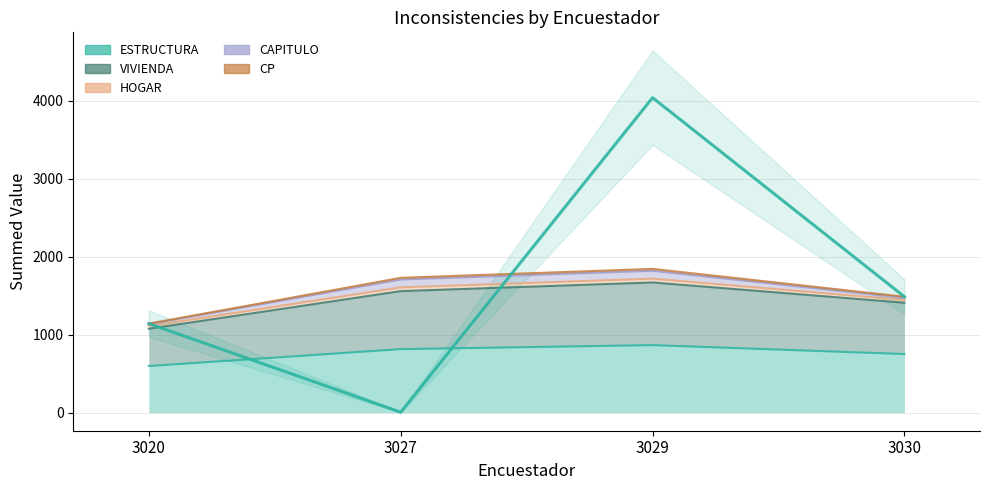

True or false: the data shows 6426 at 3029.

False